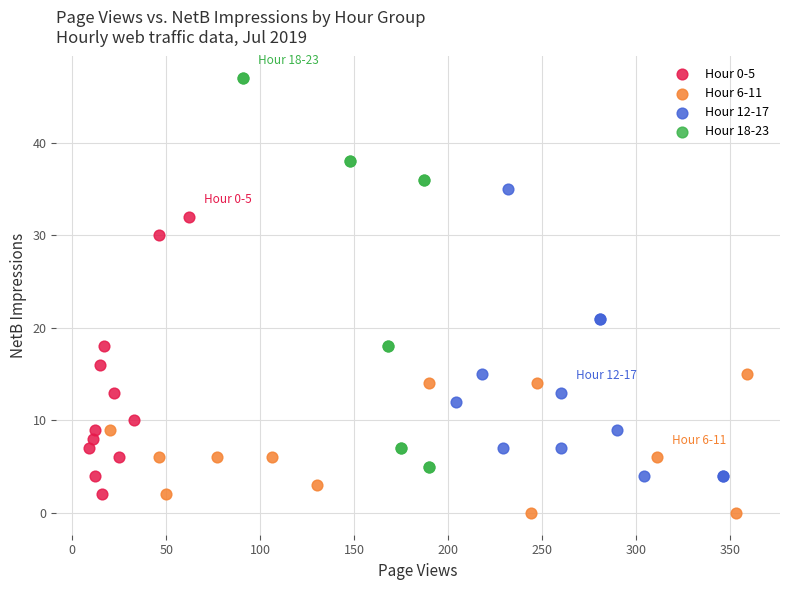

What are all the series names shown in the legend?

Hour 0-5, Hour 6-11, Hour 12-17, Hour 18-23